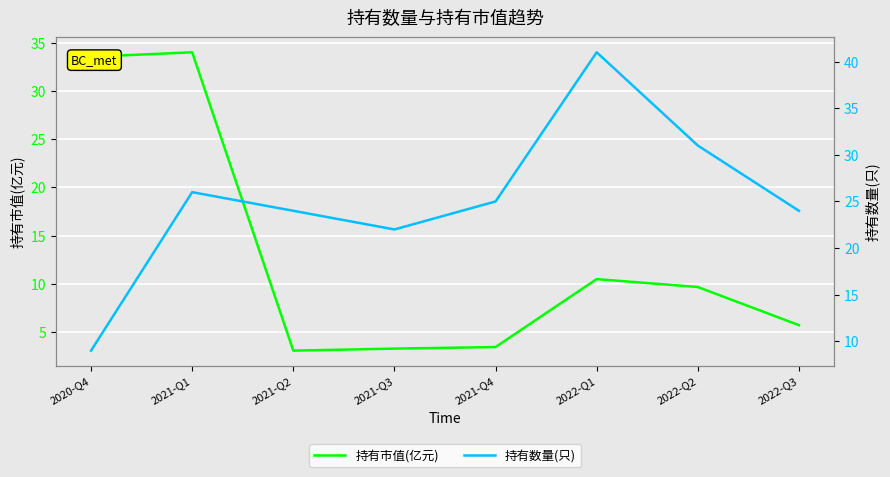

At which category does 持有数量(只) reach its first local valley?

2021-Q3